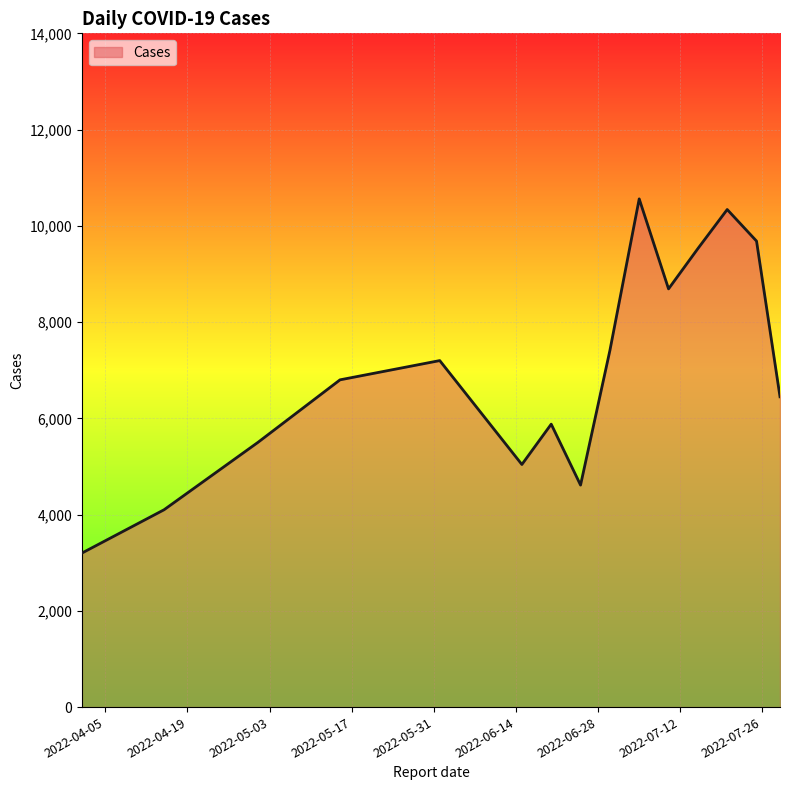

What is the maximum value shown in the chart?

10560